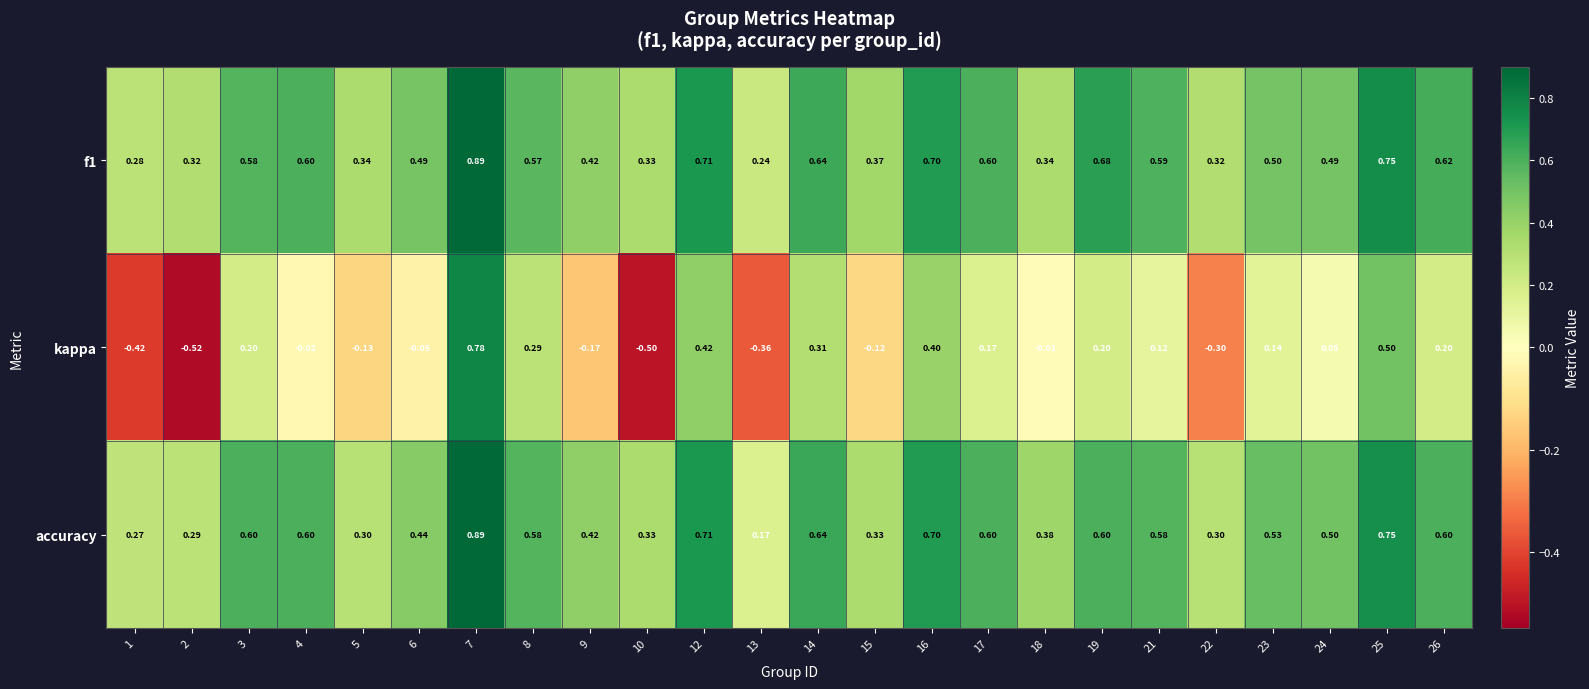

At which category does the chart reach its minimum across all series?

2